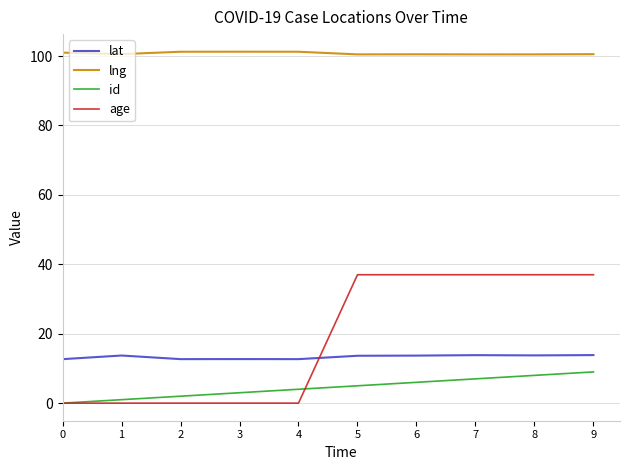

Does the chart have visible grid lines?

Yes